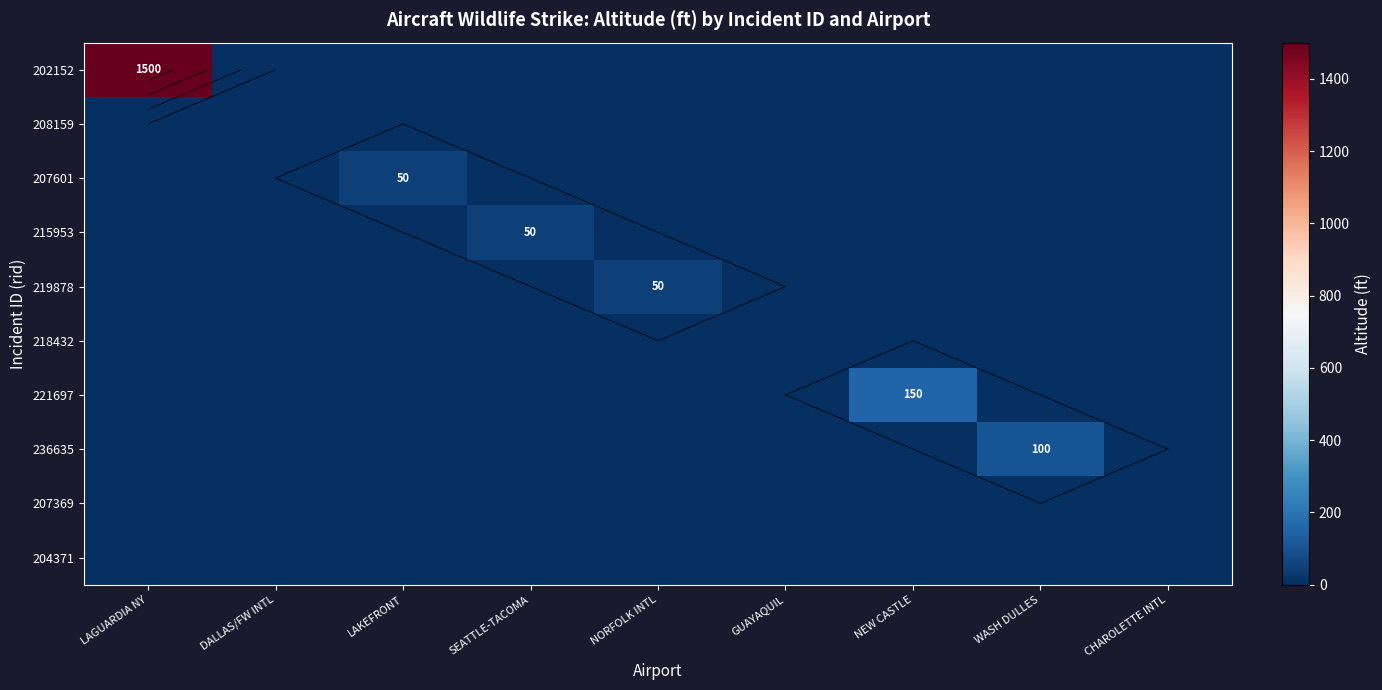

Which label corresponds to the smallest value in the chart?

DALLAS/FW INTL